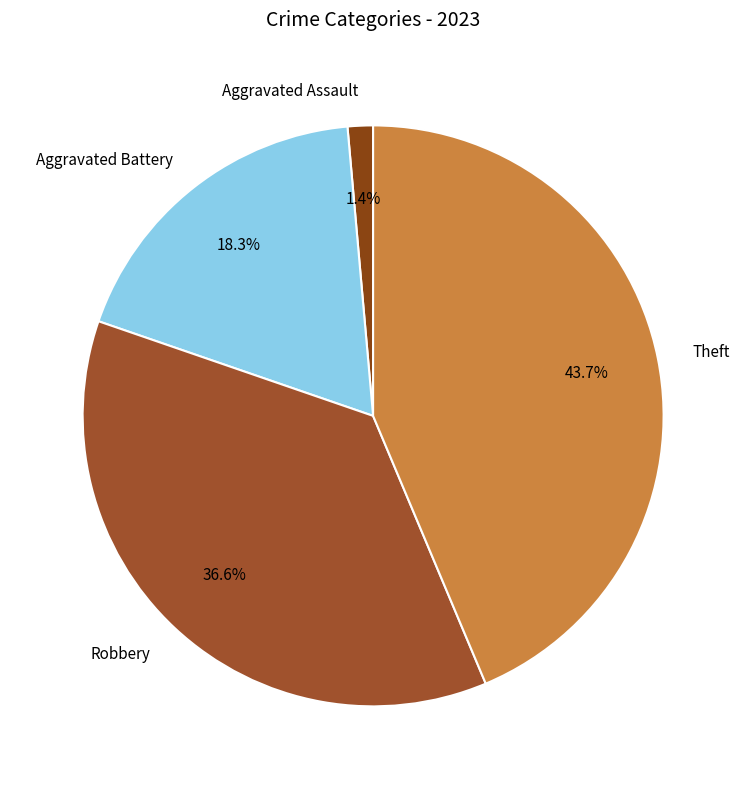

To the nearest percent, what portion does Aggravated Assault represent?

1%